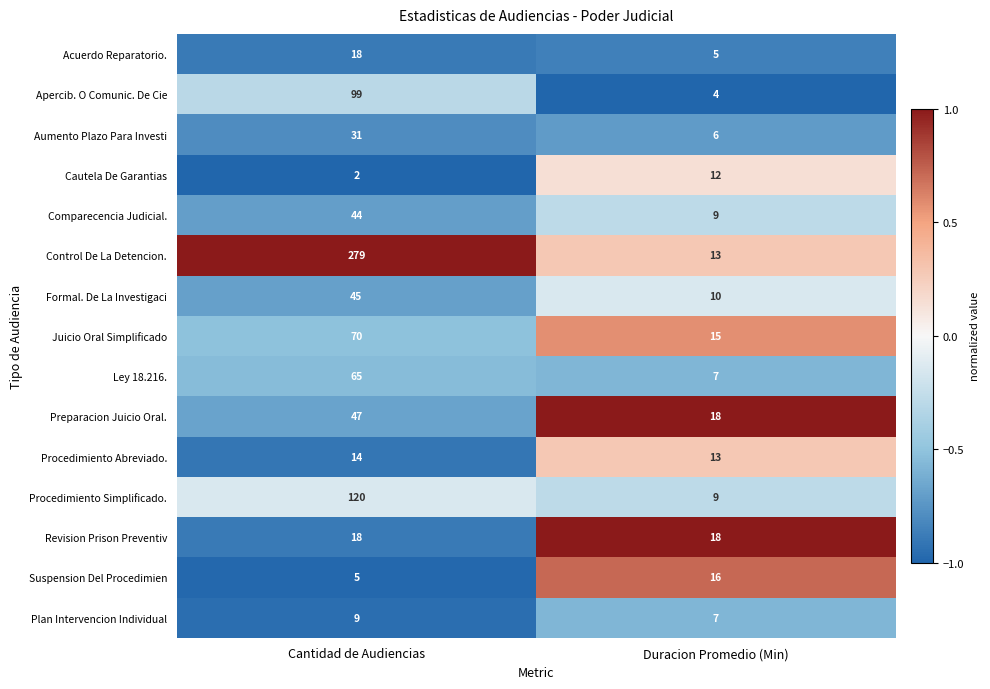

Which series changed the most between Cantidad de Audiencias and Duracion Promedio (Min)?

Control De La Detencion.